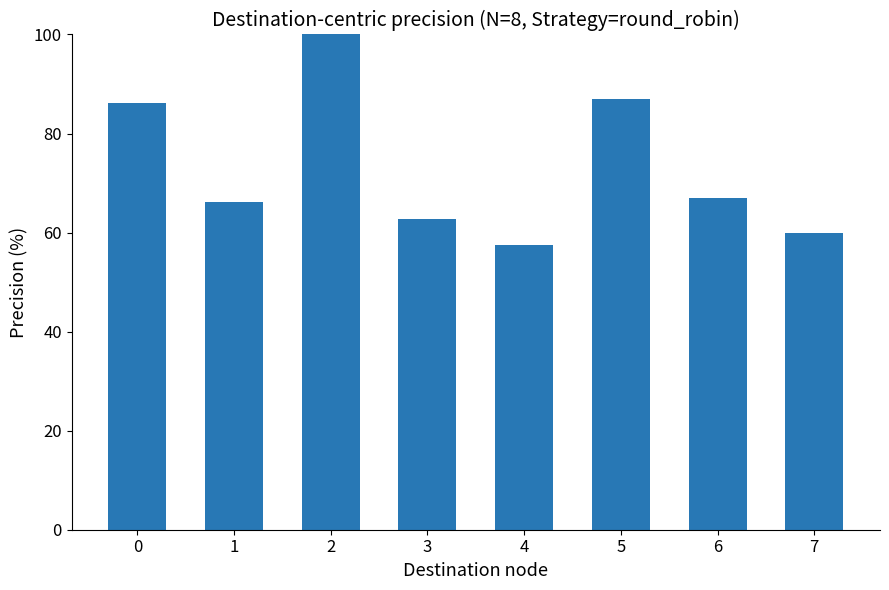

Which category has the lowest value across all series?

4